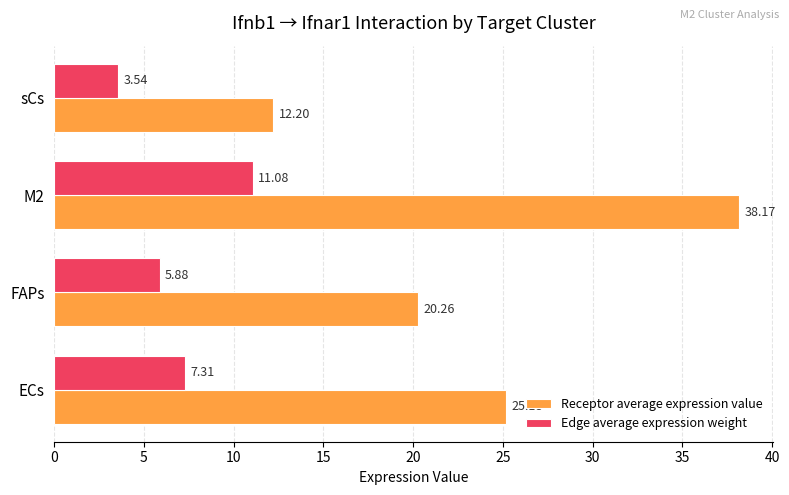

Which series has the largest range (max minus min)?

Receptor average expression value